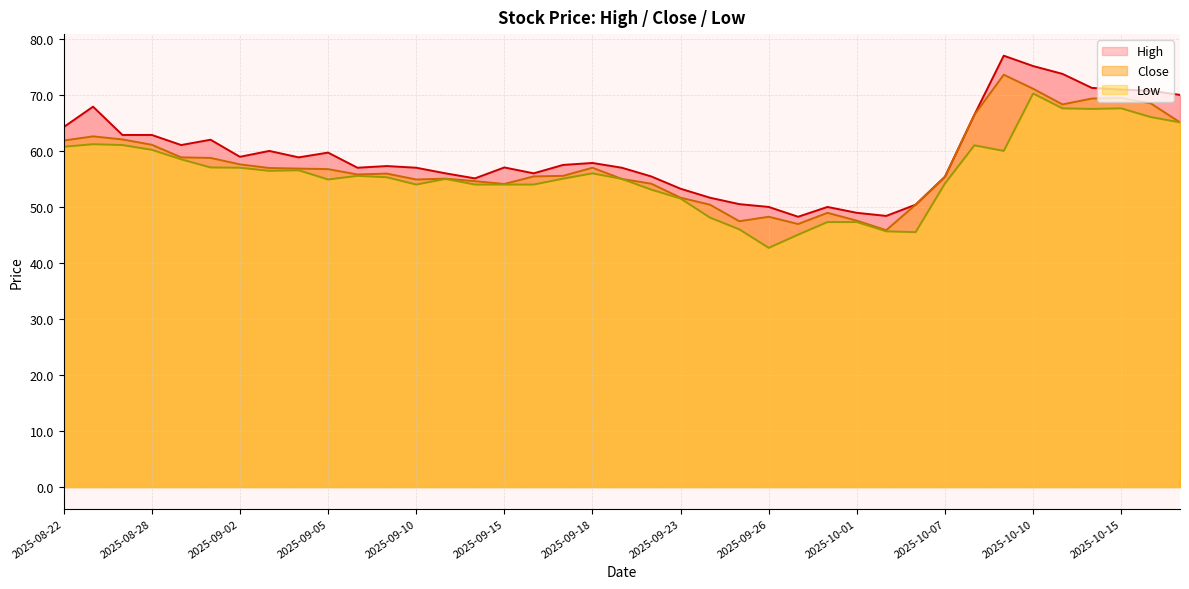

What value does the High series have at 2025-09-19?

57.0